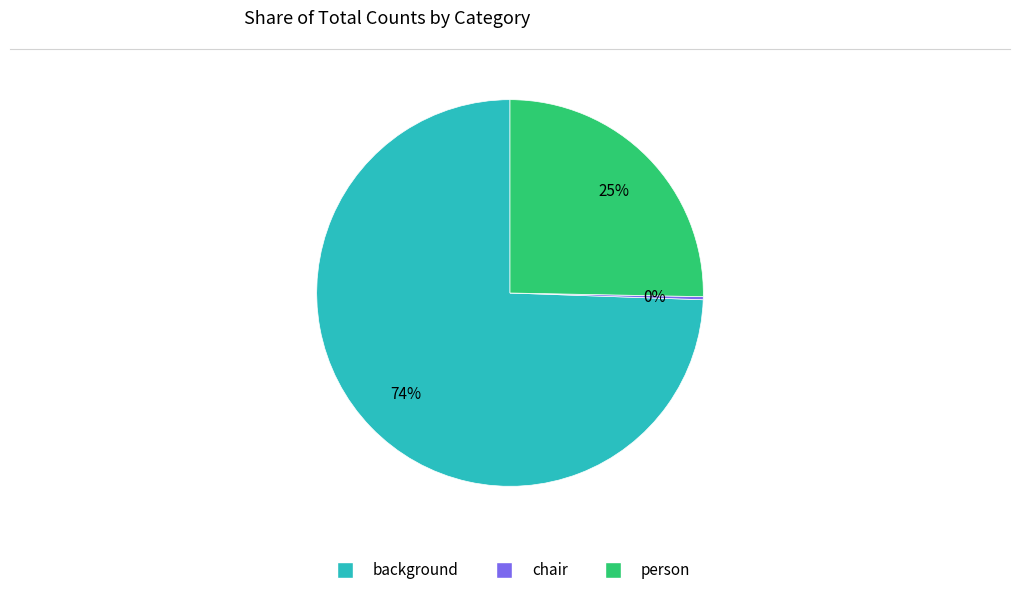

What is the largest slice in the pie chart?

background